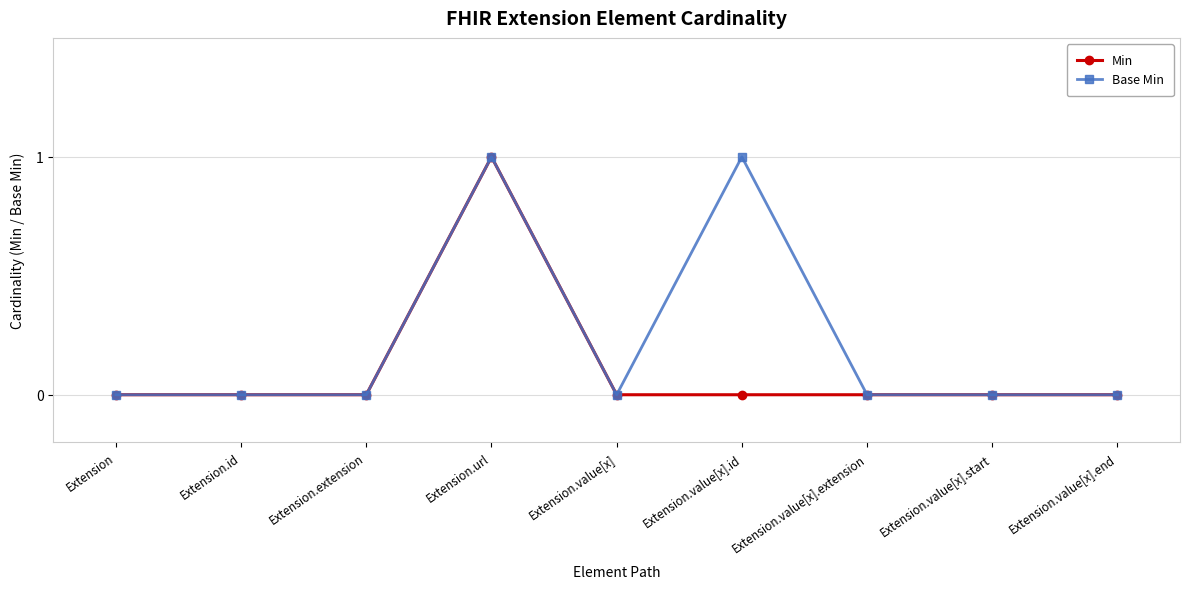

Between Extension.value[x] and Extension.value[x].id, which series saw the biggest shift?

Base Min